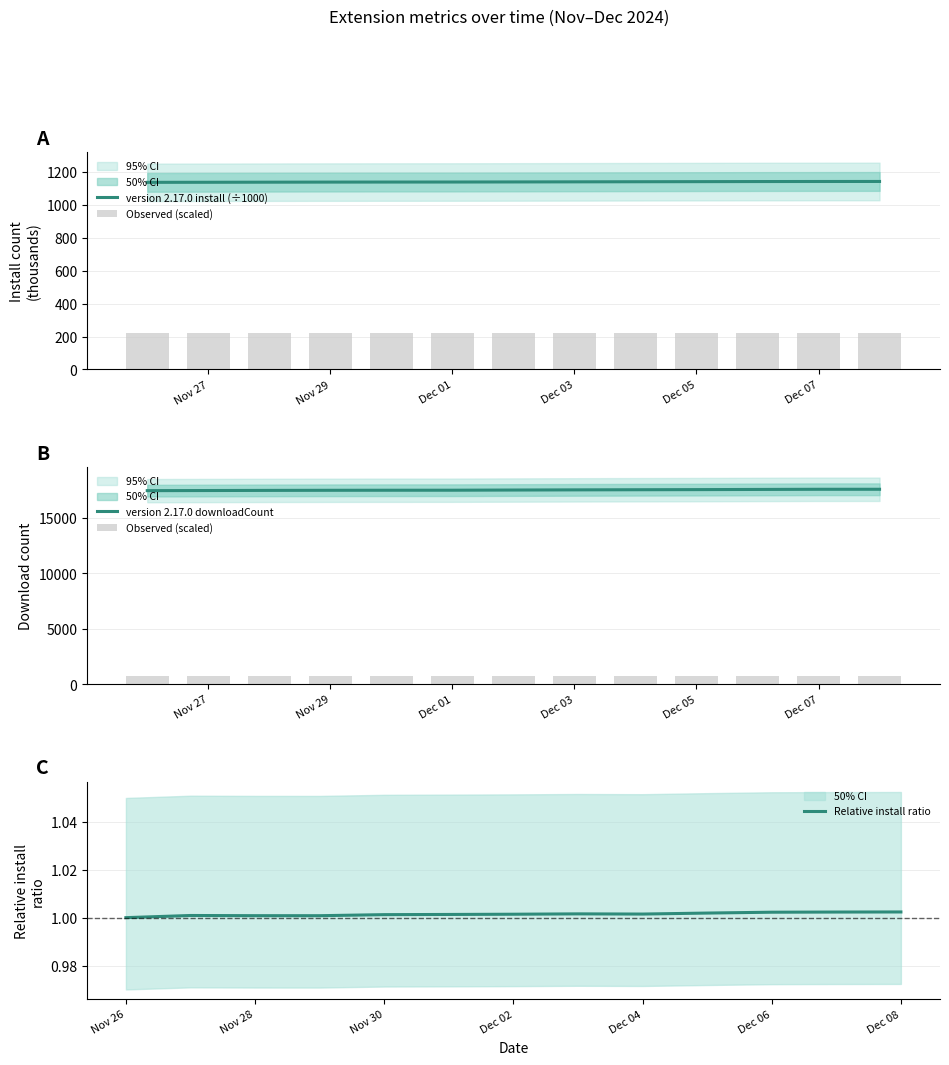

What is the sum of all Relative install ratio values?

13.0